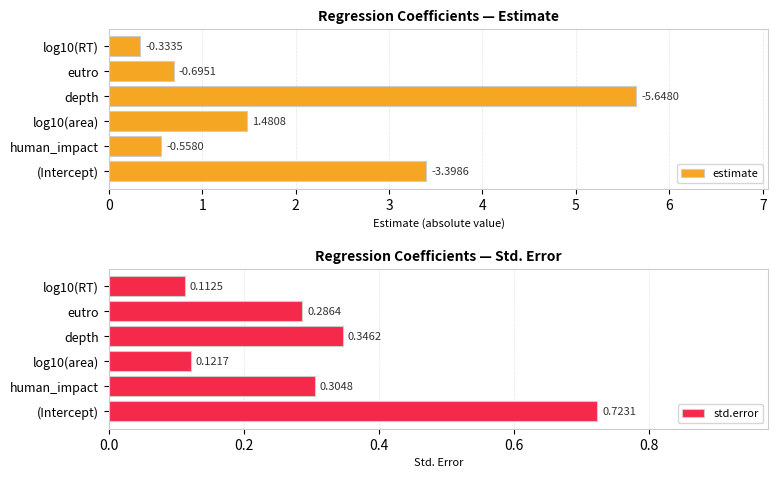

Are the bars horizontal?

Yes